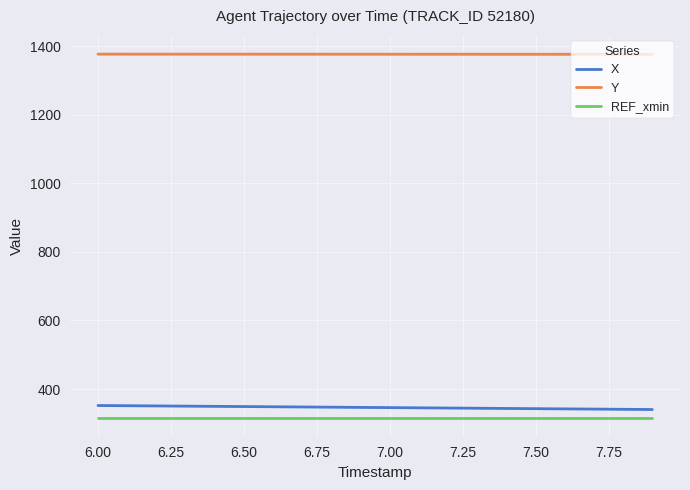

True or false: Y and REF_xmin intersect in this chart.

False